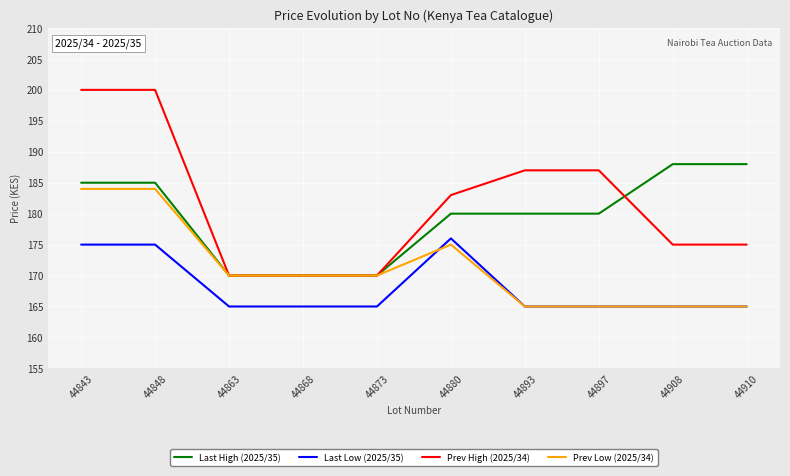

The value of Last Low (2025/35) at 44893 is 281. True or false?

False